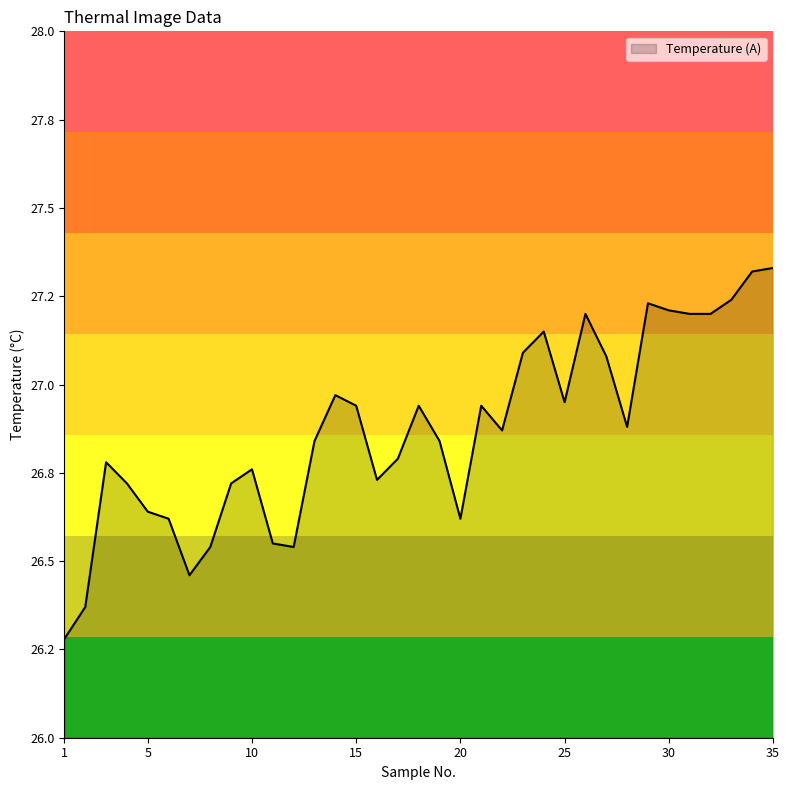

Does the chart have visible grid lines?

No